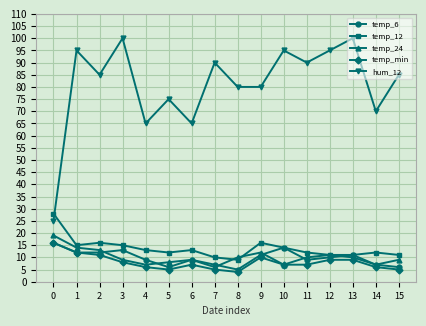

What is the difference between the maximum and minimum values in the hum_12 series?

75